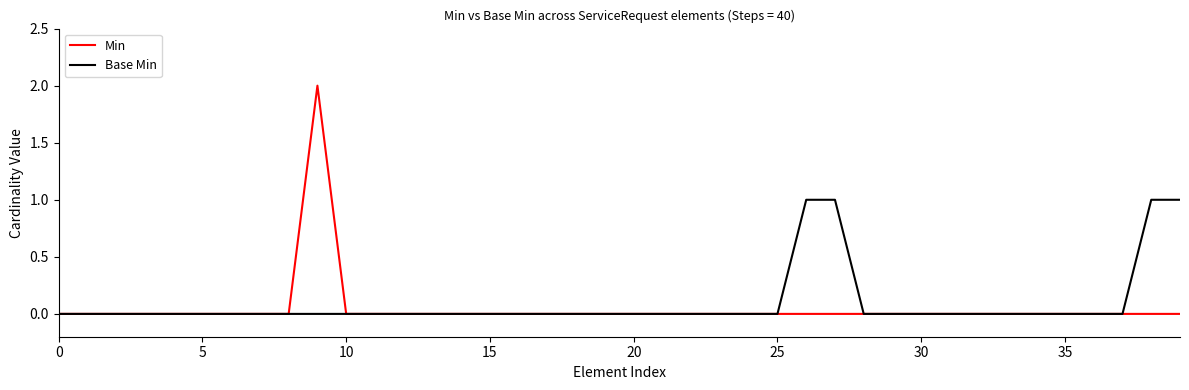

List the series in order of their overall mean, highest first.

Base Min, Min